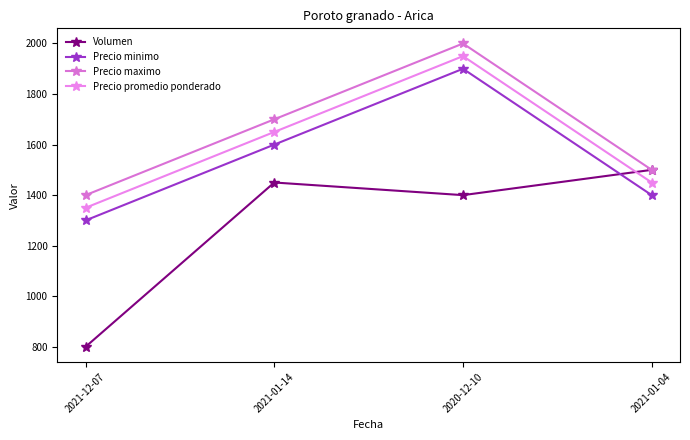

How many categories are shown in the chart?

4